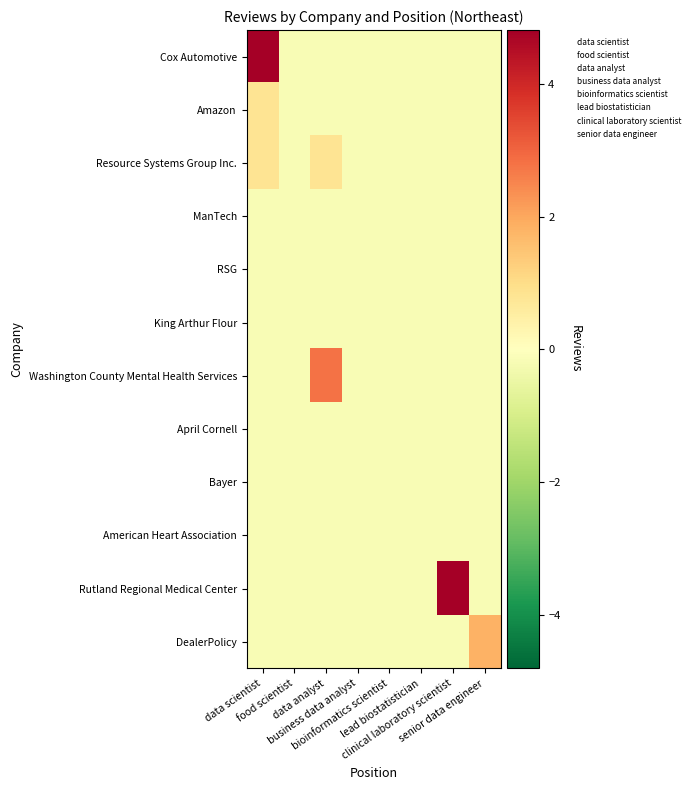

What is the total value across all series at business data analyst?

-2.2